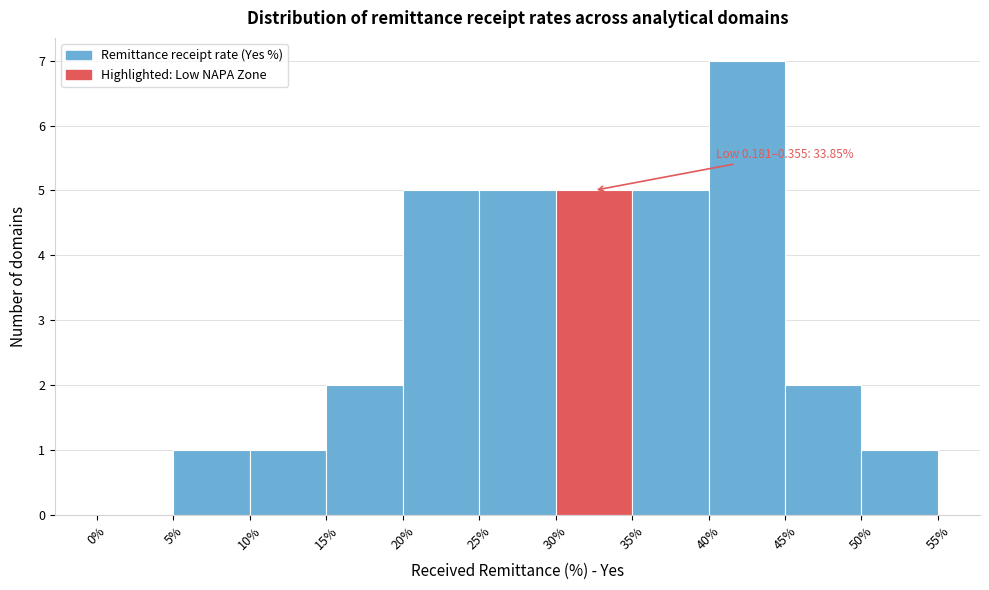

Which range on the x-axis has the tallest bar?

40% to 45%